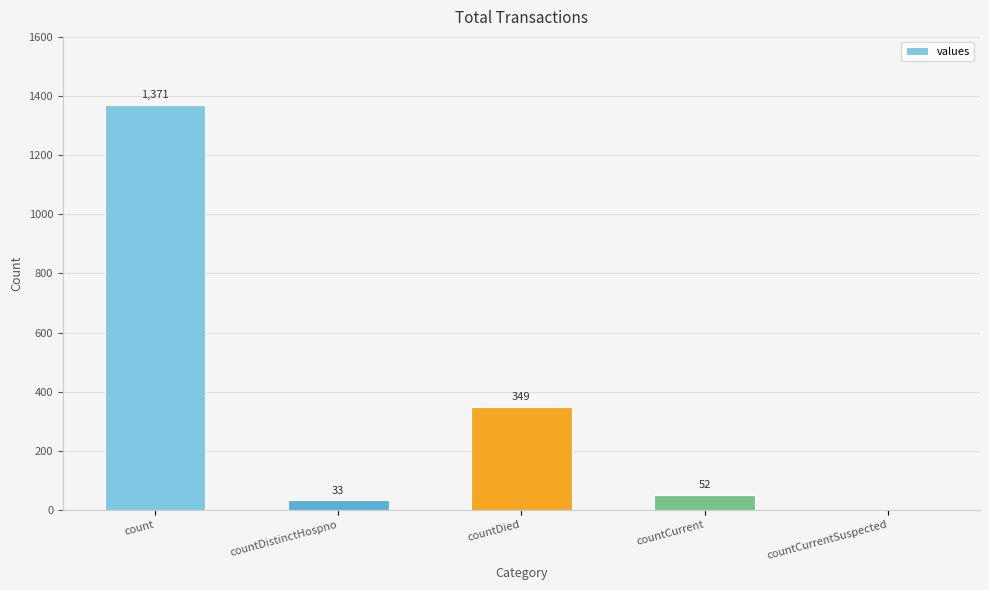

How many values are above zero?

4